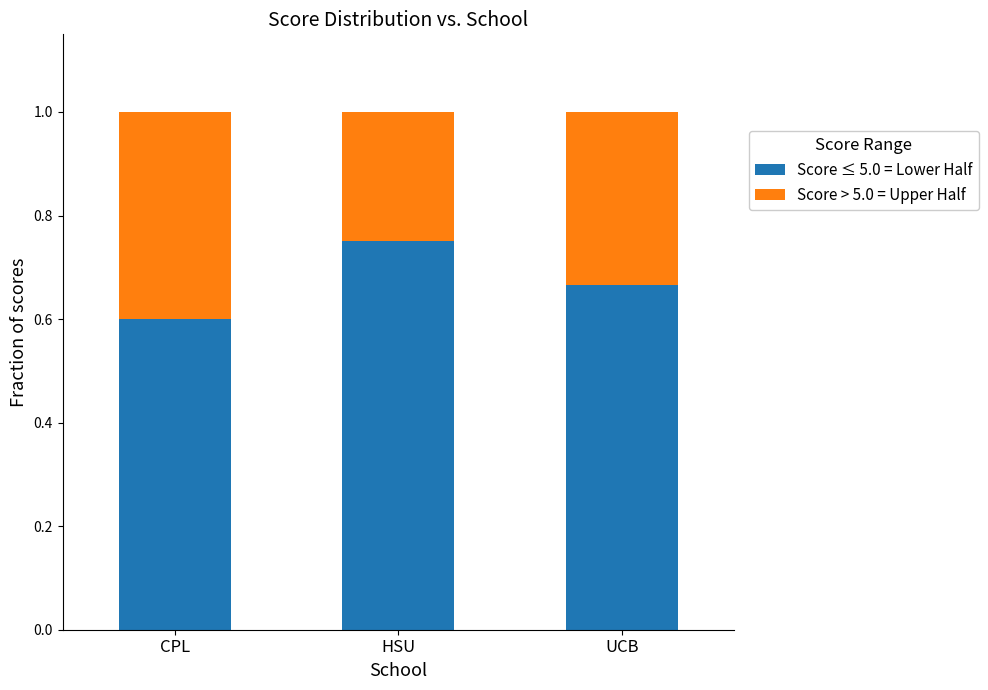

At which label does Score ≤ 5.0 = Lower Half reach its minimum?

CPL